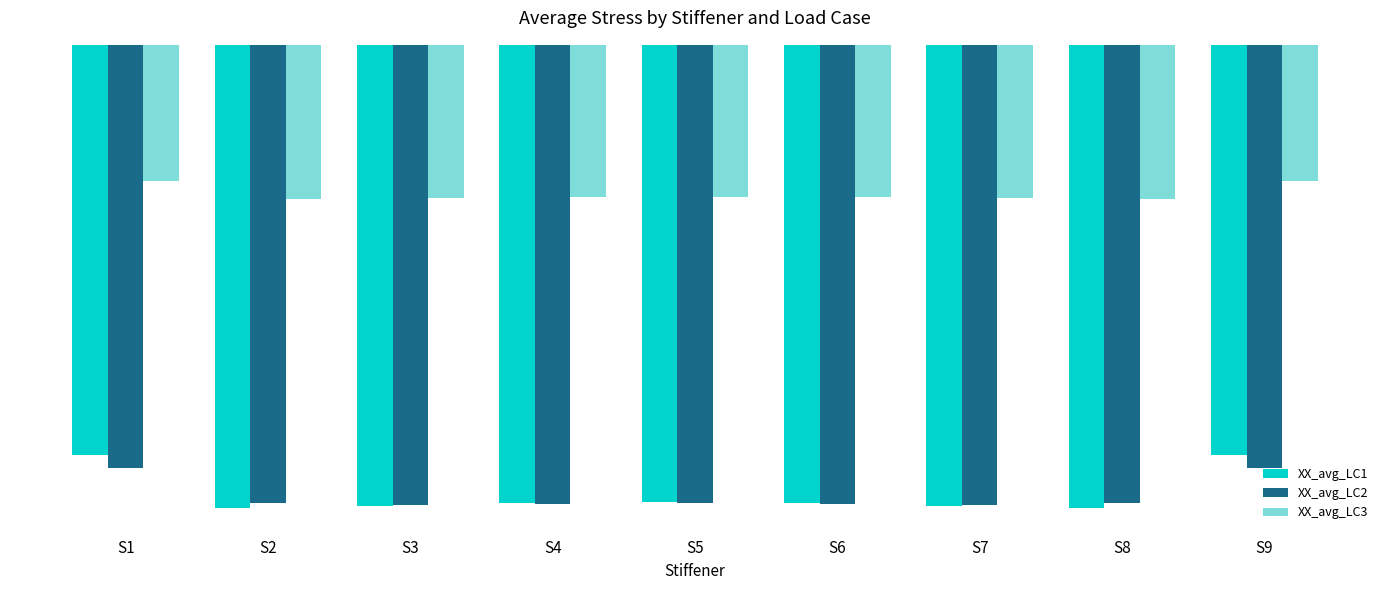

What value does the XX_avg_LC1 series have at S9?

-80.9